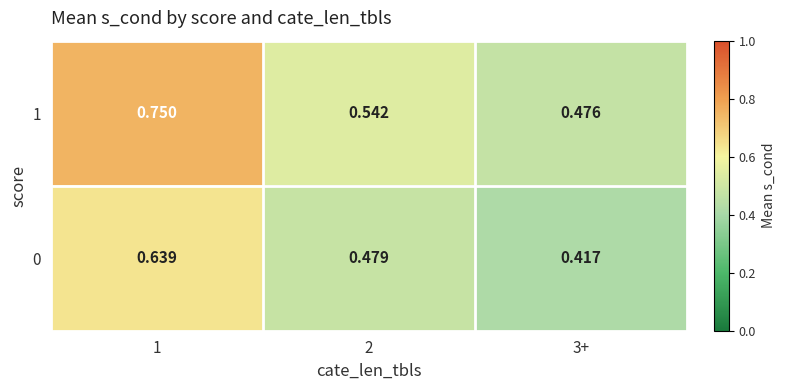

Is the value of 1 at 1 greater than the value of 0 at 2?

Yes